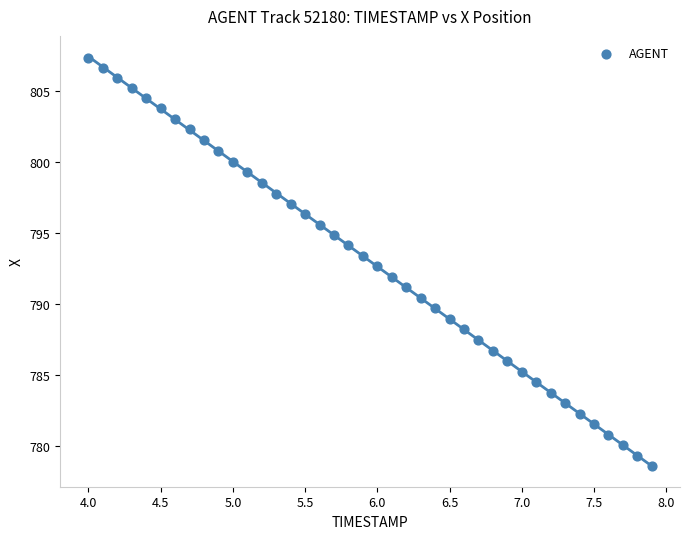

What is the range of X values (max minus min)?

3.9